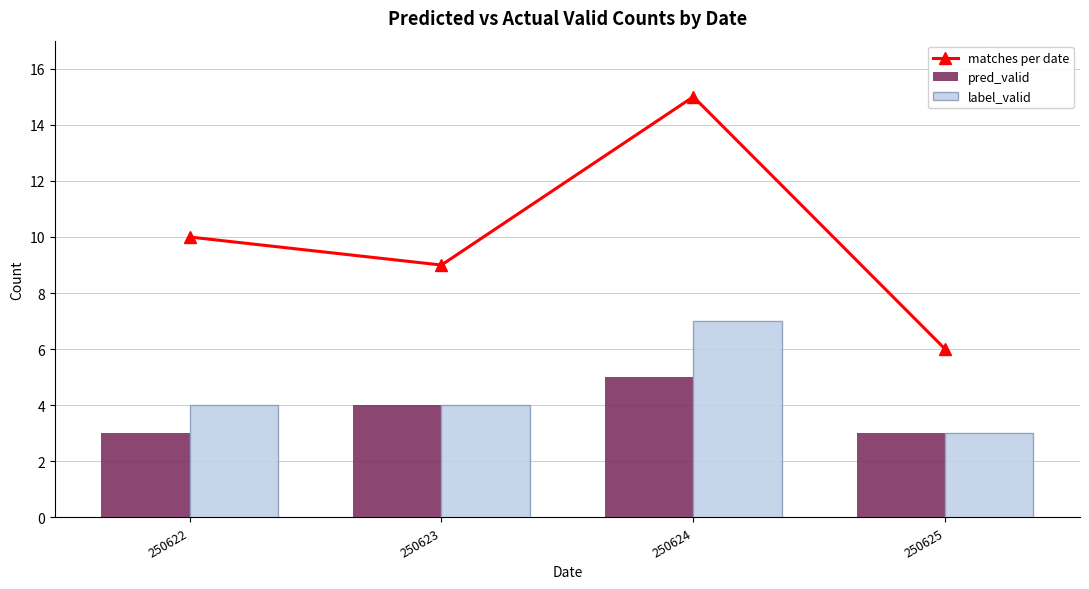

Rank the series at 250623 from highest to lowest value.

matches per date, pred_valid, label_valid